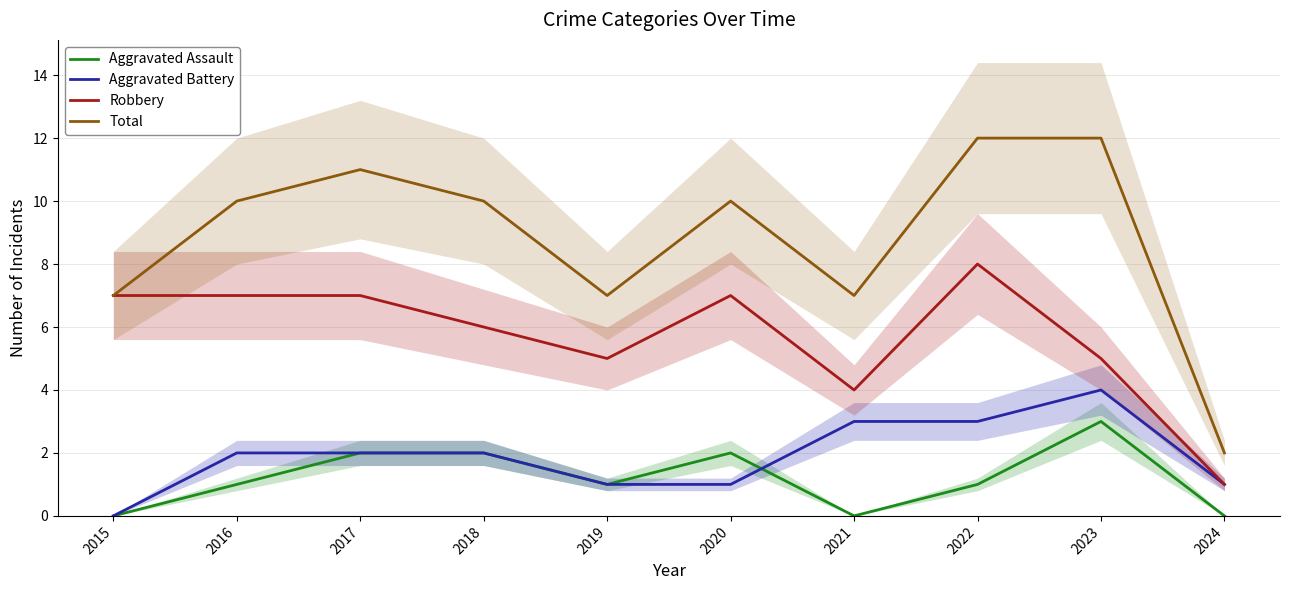

At how many categories does at least one series exceed 0?

10